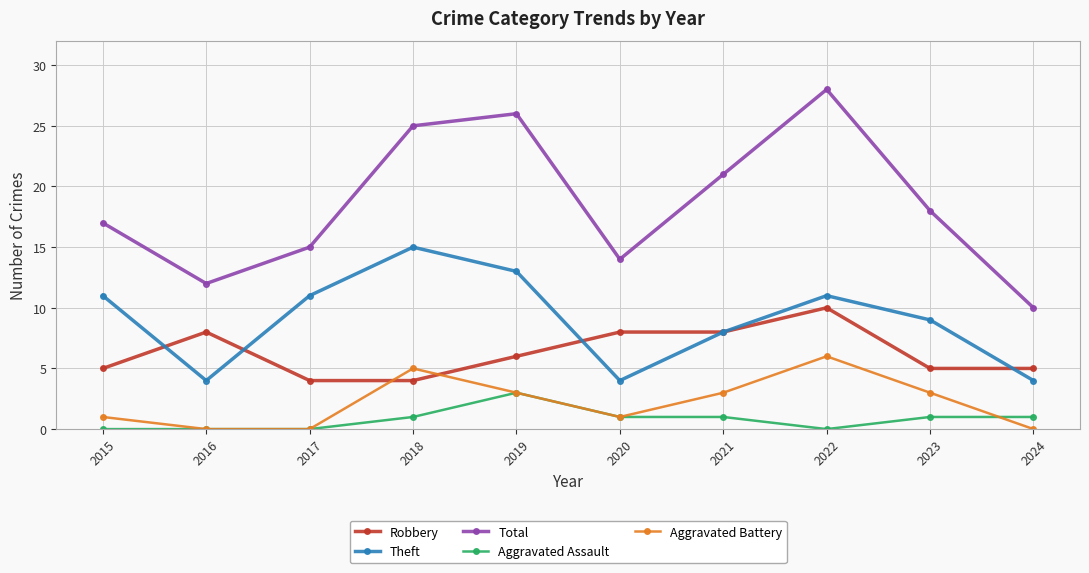

Is the value of Aggravated Battery at 2017 greater than the value of Aggravated Assault at 2021?

No